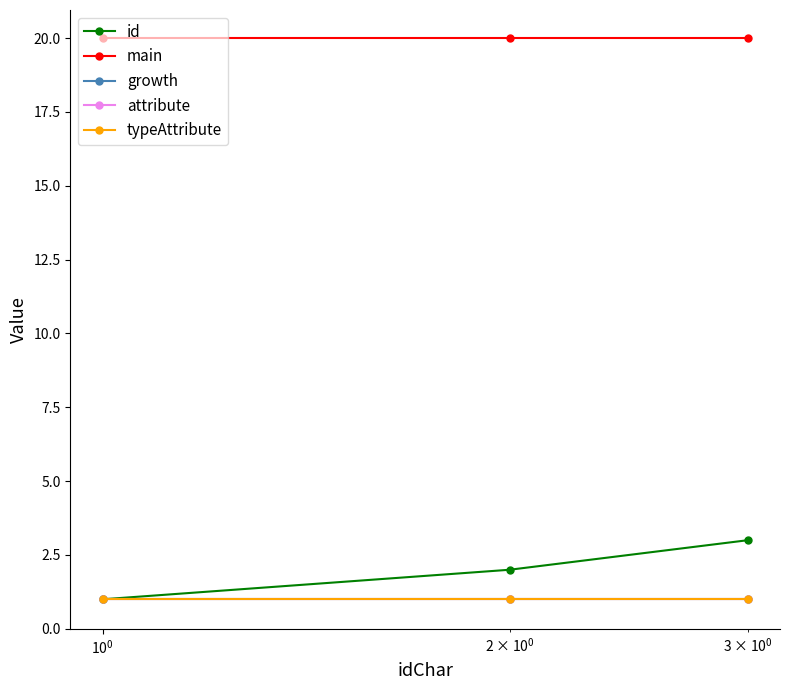

What is the value of the attribute point at the 3rd from the left?

1